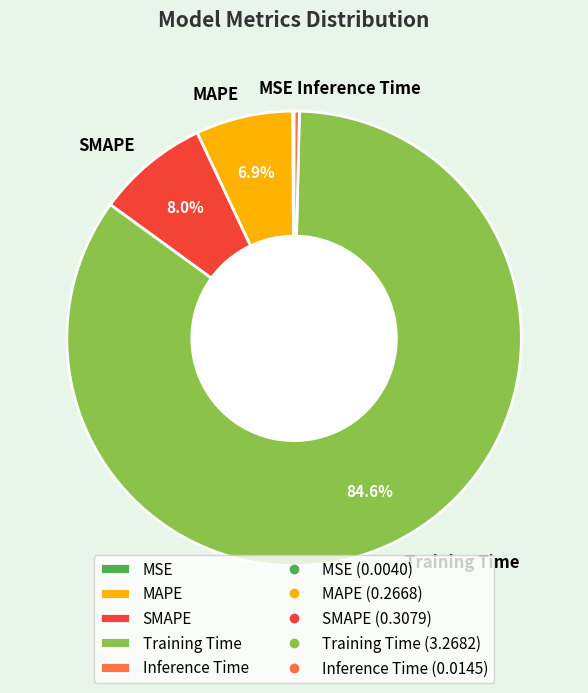

Which category has the biggest portion of the pie?

Training Time